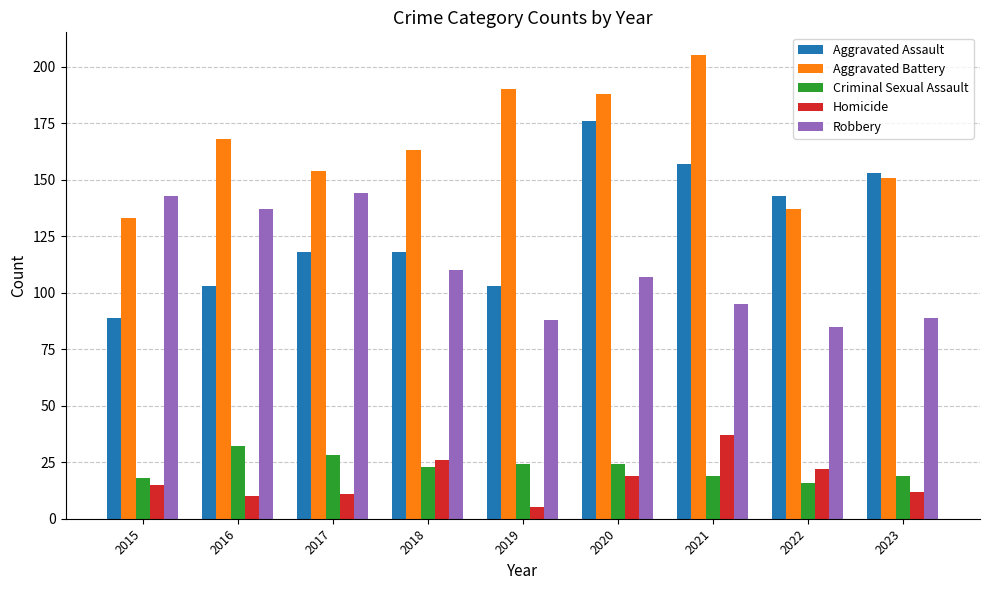

What is the value of the Aggravated Assault bar at the 8th from the left?

143